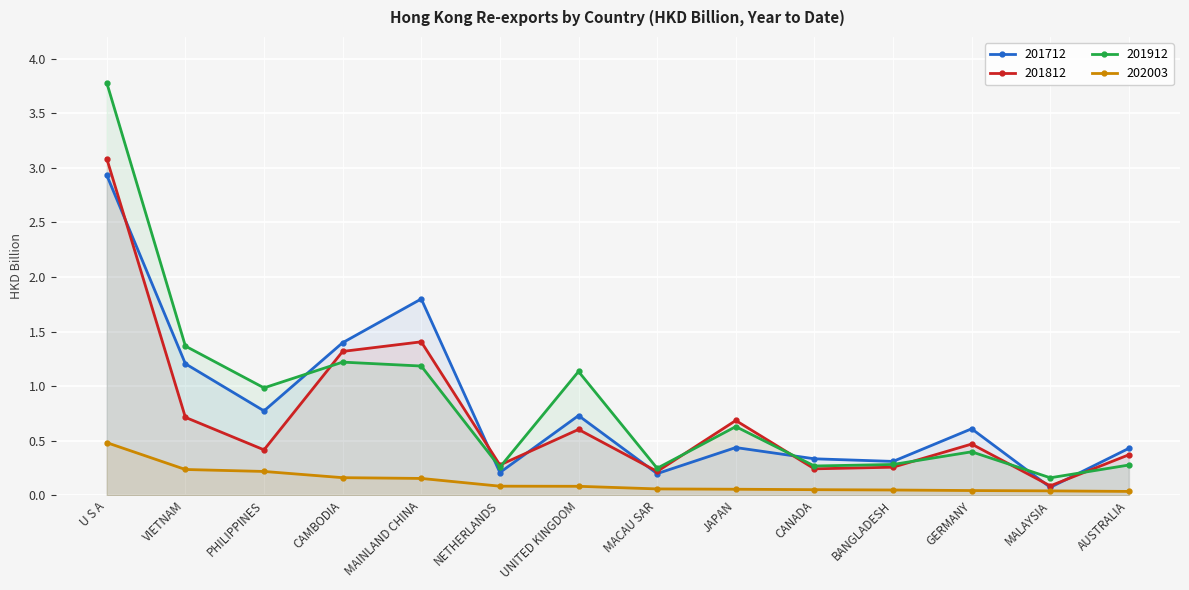

What is the difference between the highest and lowest values at JAPAN?

0.6